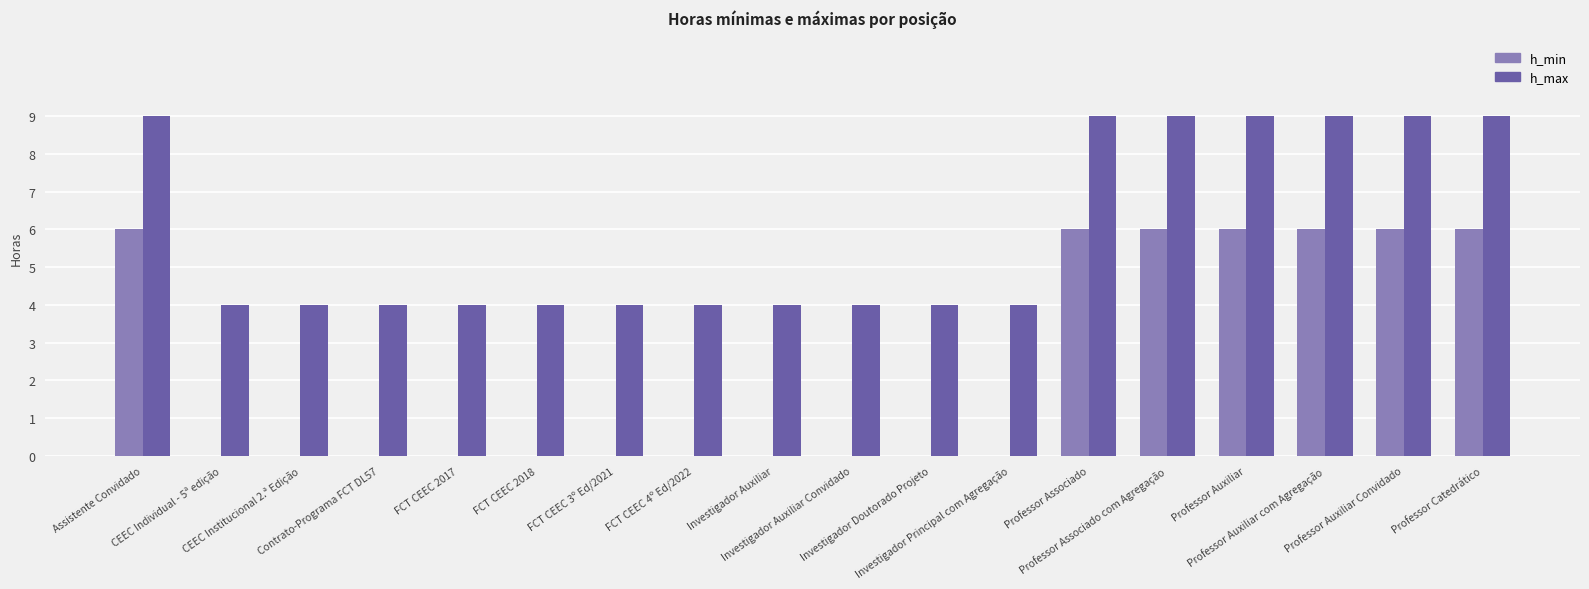

Reading left to right, what are all the values shown in this chart?

h_min: 6	0	0	0	0	0	0	0	0	0	0	0	6	6	6	6	6	6
h_max: 9	4	4	4	4	4	4	4	4	4	4	4	9	9	9	9	9	9